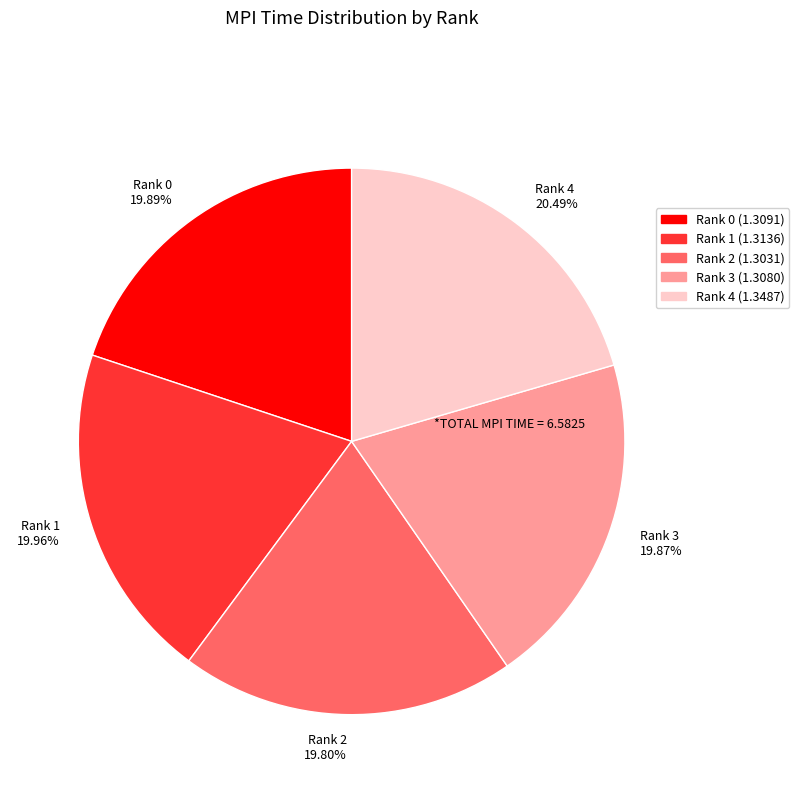

To the nearest percent, what is the difference between the Rank 2 and Rank 4 slice percentages?

1%